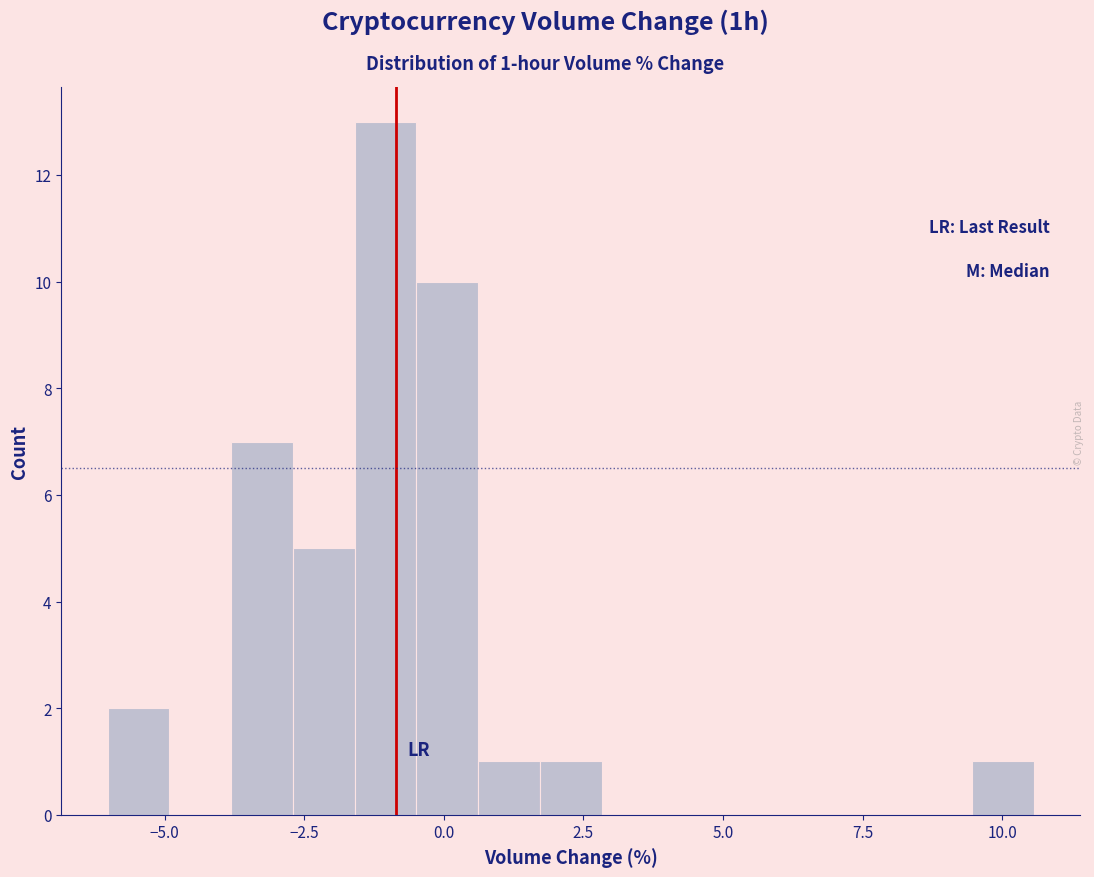

Around what value on the x-axis is the tallest bar? Give the approximate position of its centre, as read against the axis.

-1.0